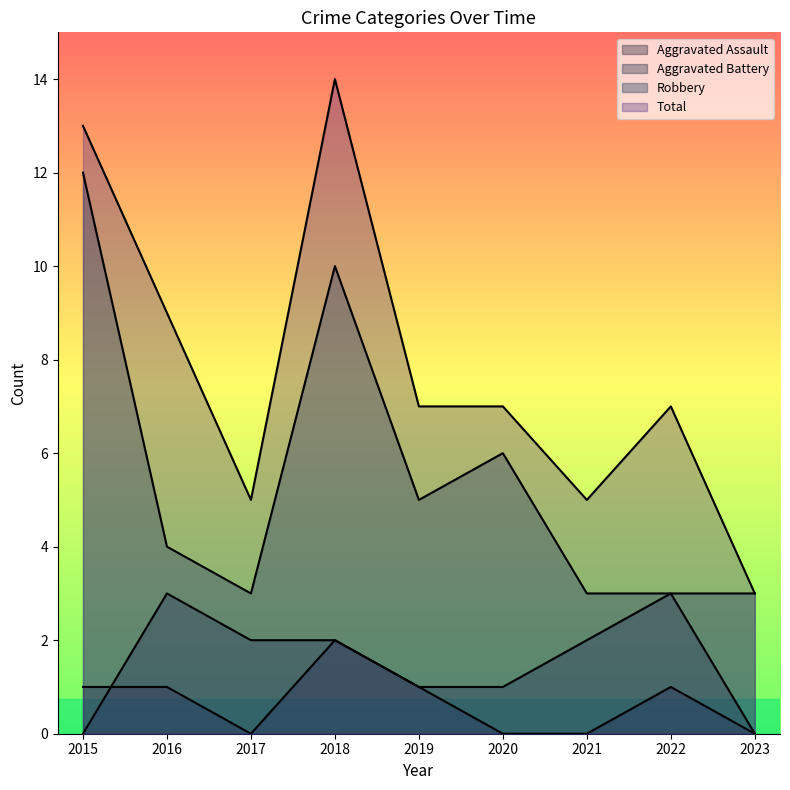

What is the sum of all Robbery values?

49